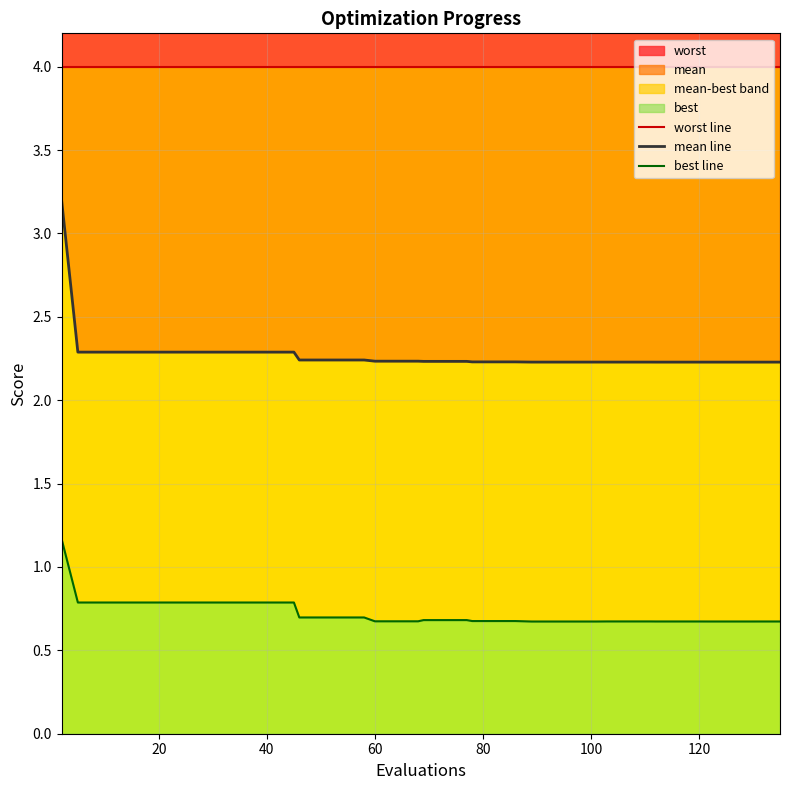

Is the value of best line at 16 greater than the value of mean line at 39?

No